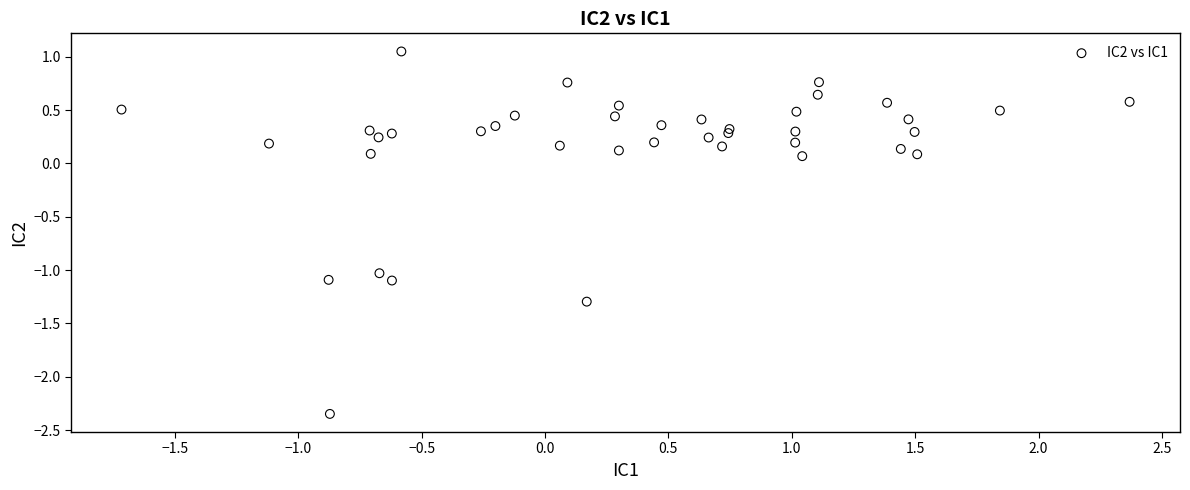

What is the range of Y values (max minus min)?

3.4